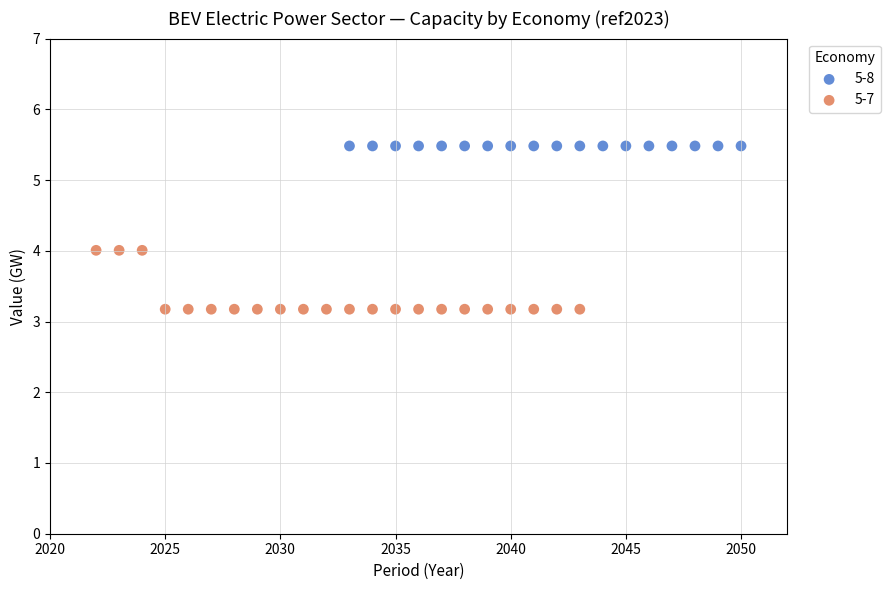

Which series contains the lowest Y value?

5-7